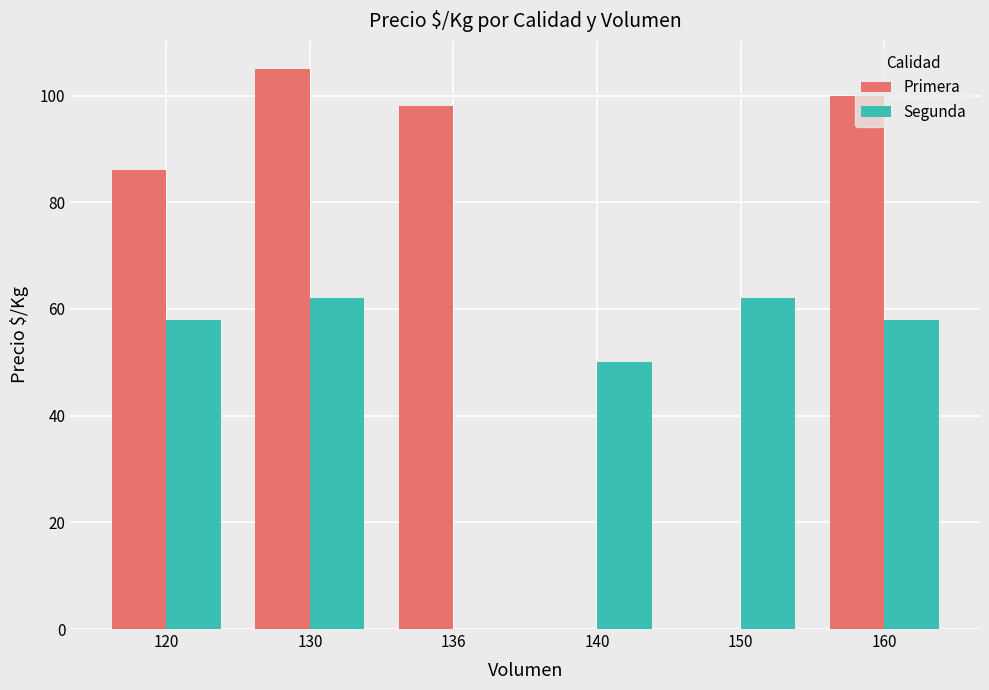

Between 130 and 160, which series saw the biggest shift?

Primera